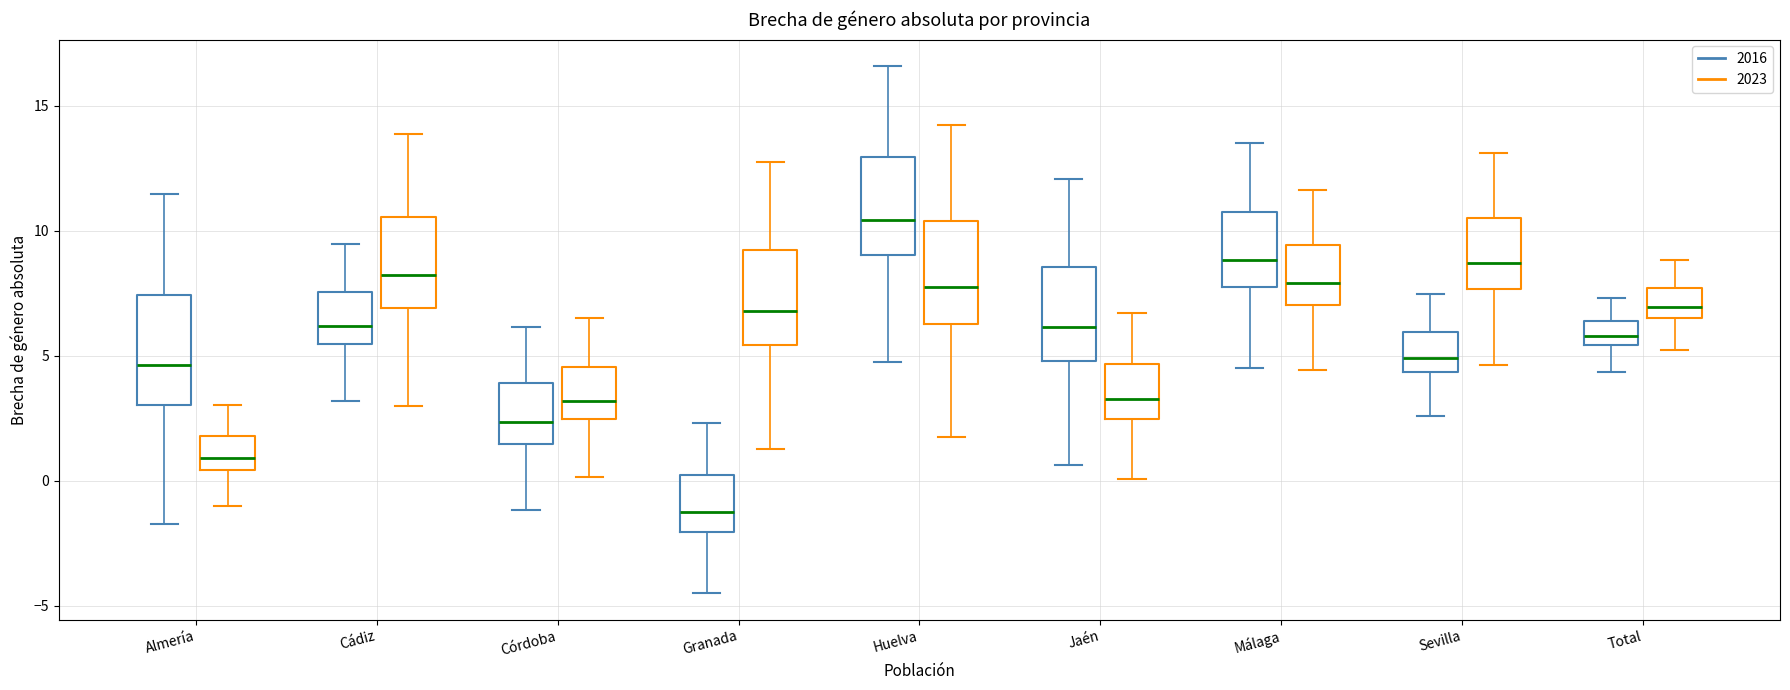

Reading left to right, transcribe this box plot: for each box, give where its median line is, the range the box spans, and where its two whiskers end, as read against the y-axis. The values are not printed on the chart, so give them approximately, as read against the axis.

Almería (2016): median 4.5, box 3.0 to 7.5, whiskers -1.5 to 11.5
Almería (2023): median 1.0, box 0.5 to 2.0, whiskers -1.0 to 3.0
Cádiz (2016): median 6.0, box 5.5 to 7.5, whiskers 3.0 to 9.5
Cádiz (2023): median 8.0, box 7.0 to 10.5, whiskers 3.0 to 14.0
Córdoba (2016): median 2.5, box 1.5 to 4.0, whiskers -1.0 to 6.0
Córdoba (2023): median 3.0, box 2.5 to 4.5, whiskers 0.0 to 6.5
Granada (2016): median -1.0, box -2.0 to 0.0, whiskers -4.5 to 2.5
Granada (2023): median 7.0, box 5.5 to 9.0, whiskers 1.5 to 13.0
Huelva (2016): median 10.5, box 9.0 to 13.0, whiskers 4.5 to 16.5
Huelva (2023): median 7.5, box 6.5 to 10.5, whiskers 1.5 to 14.0
Jaén (2016): median 6.0, box 5.0 to 8.5, whiskers 0.5 to 12.0
Jaén (2023): median 3.0, box 2.5 to 4.5, whiskers 0.0 to 6.5
Málaga (2016): median 9.0, box 8.0 to 10.5, whiskers 4.5 to 13.5
Málaga (2023): median 8.0, box 7.0 to 9.5, whiskers 4.5 to 11.5
Sevilla (2016): median 5.0, box 4.5 to 6.0, whiskers 2.5 to 7.5
Sevilla (2023): median 8.5, box 7.5 to 10.5, whiskers 4.5 to 13.0
Total (2016): median 6.0, box 5.5 to 6.5, whiskers 4.5 to 7.5
Total (2023): median 7.0, box 6.5 to 7.5, whiskers 5.0 to 9.0